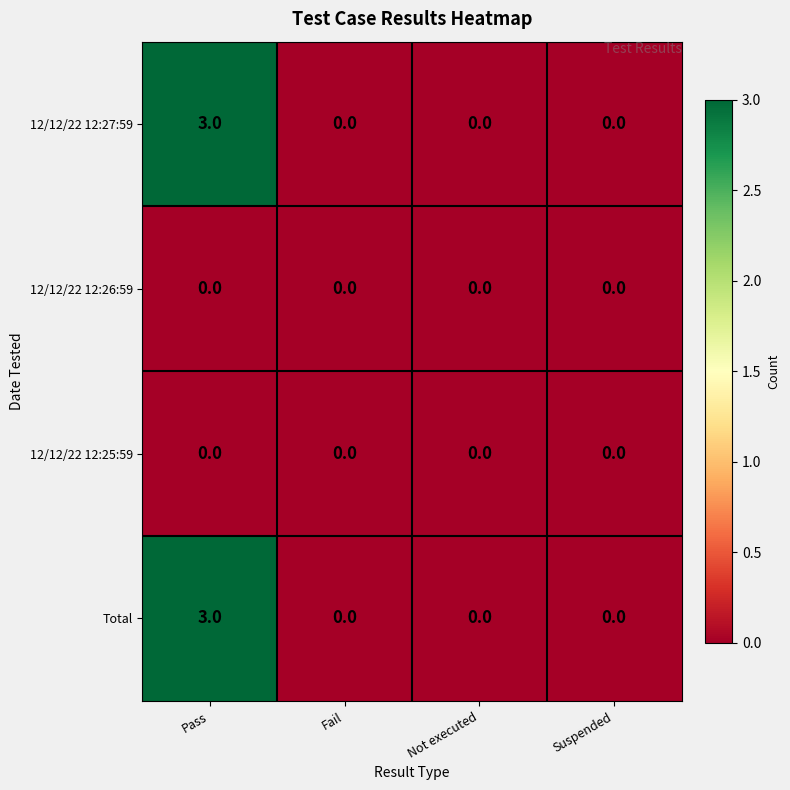

What is the maximum value shown in the chart?

3